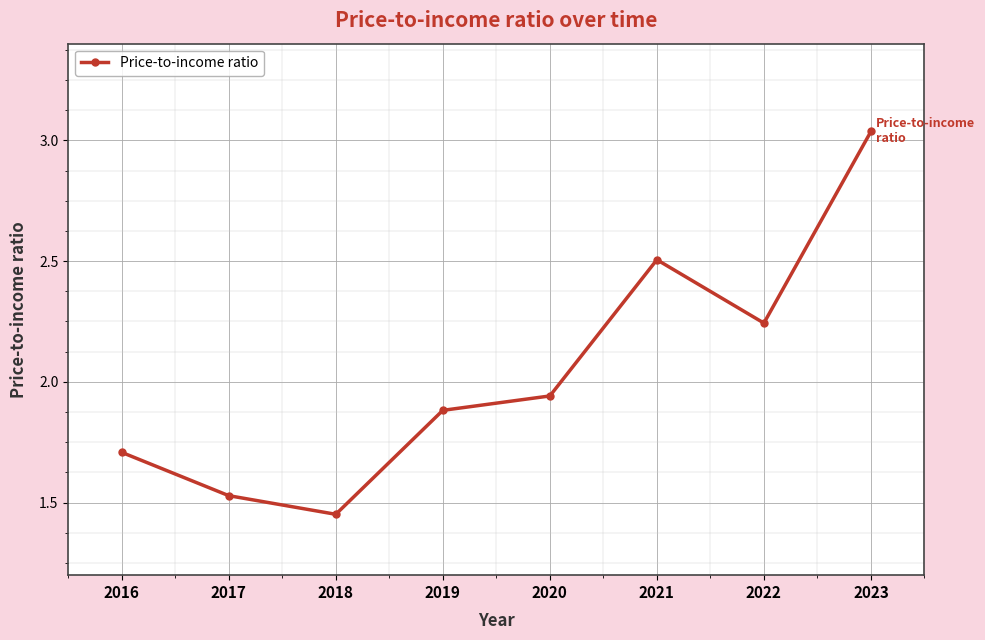

Which category has the lowest value across all series?

2018